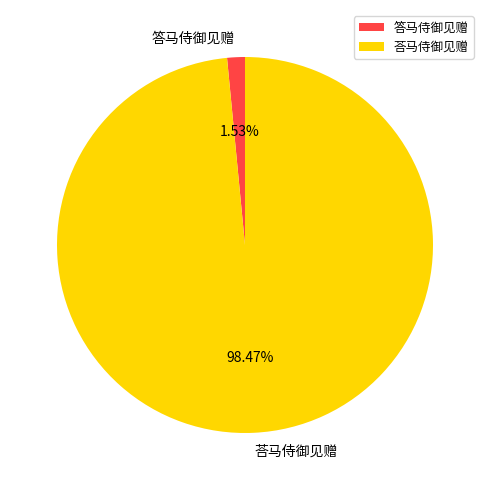

Combined, do 答马侍御见赠 and 荅马侍御见赠 account for over 50%?

Yes